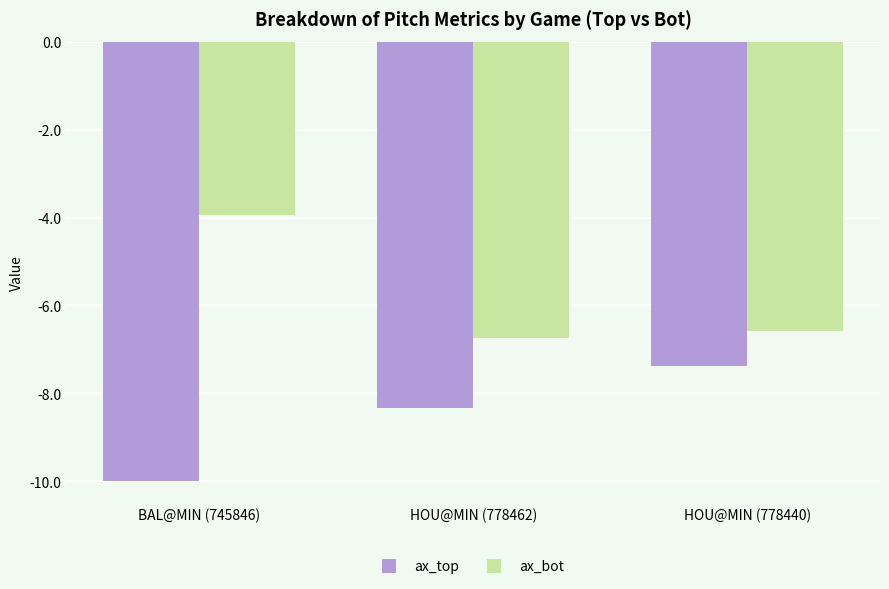

How many bars are there in total?

6